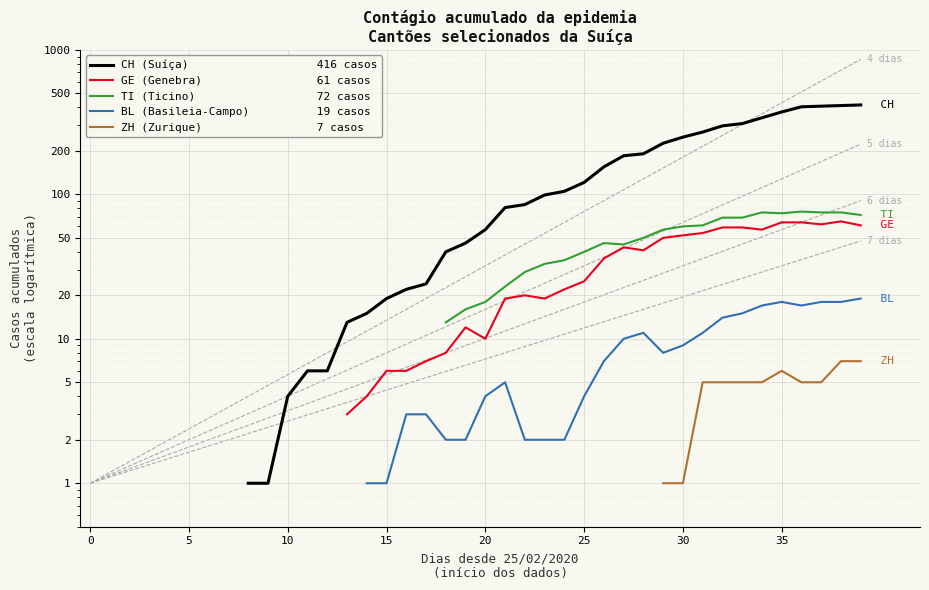

How many lines are shown in the chart?

5